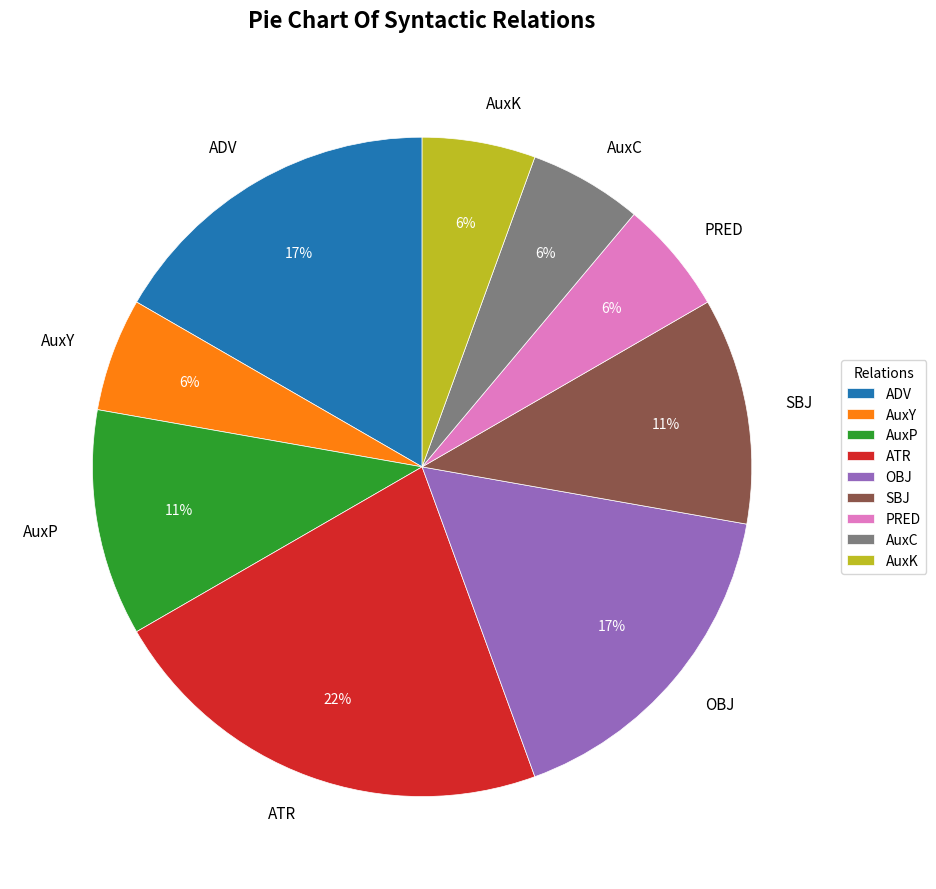

To the nearest percent, what is the average slice percentage?

11%